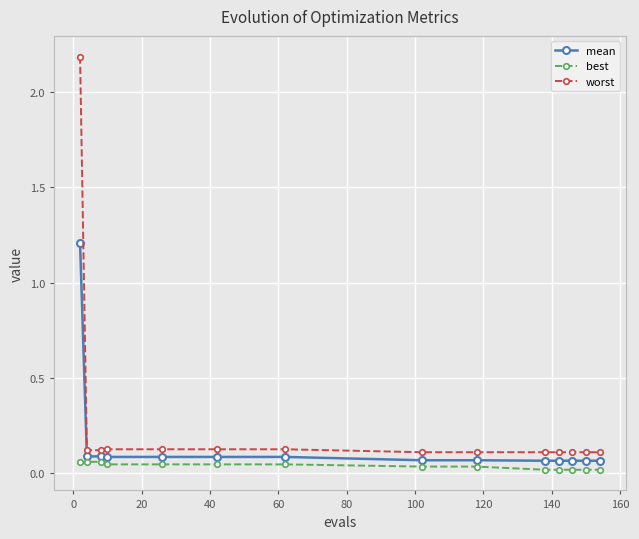

Which series has the largest range (max minus min)?

worst